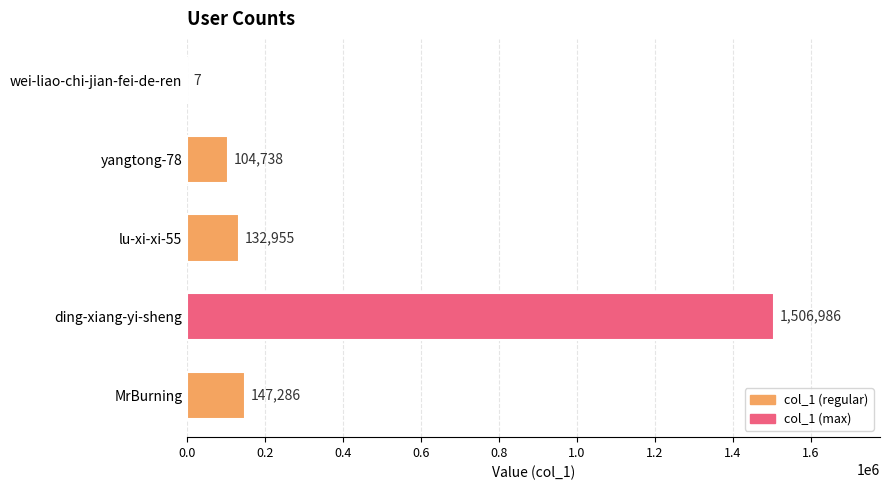

What is the maximum value shown in the chart?

1506986